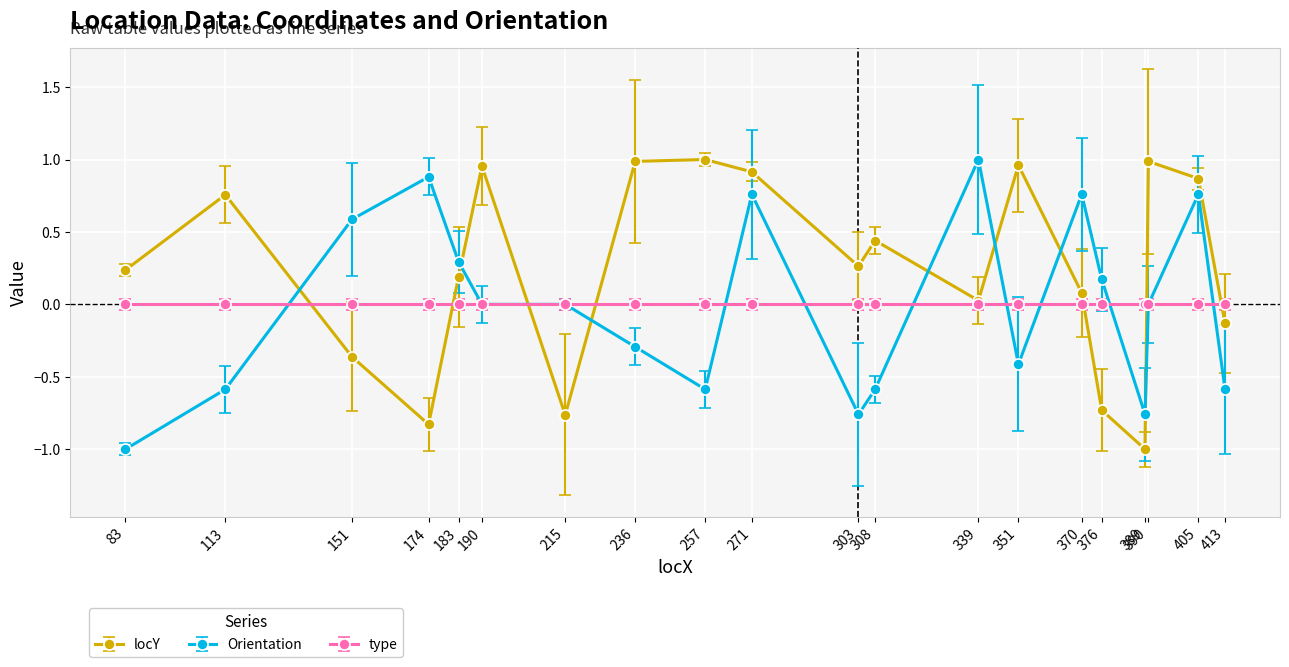

How many categories are shown in the chart?

20